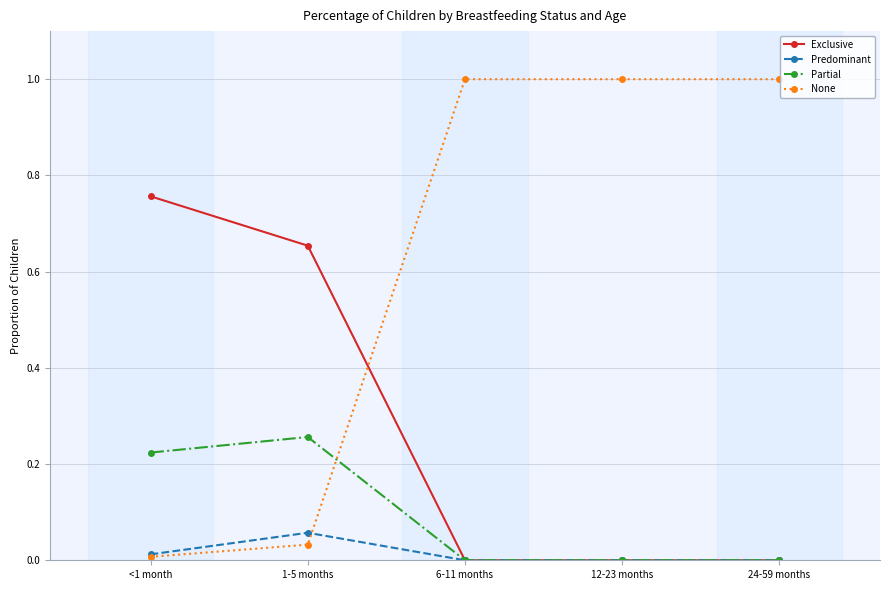

True or false: None has more than 1 points higher than both neighbors.

False